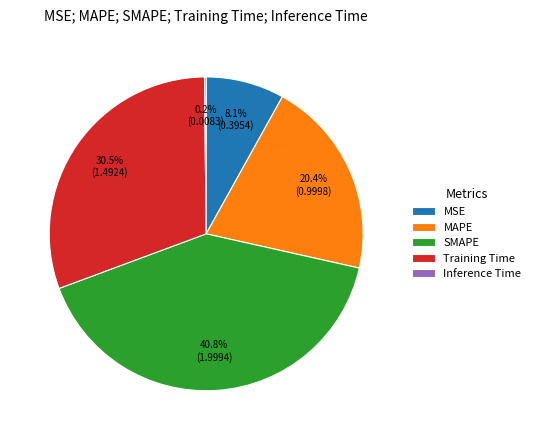

Is it true that Training Time is 19% of the pie?

False